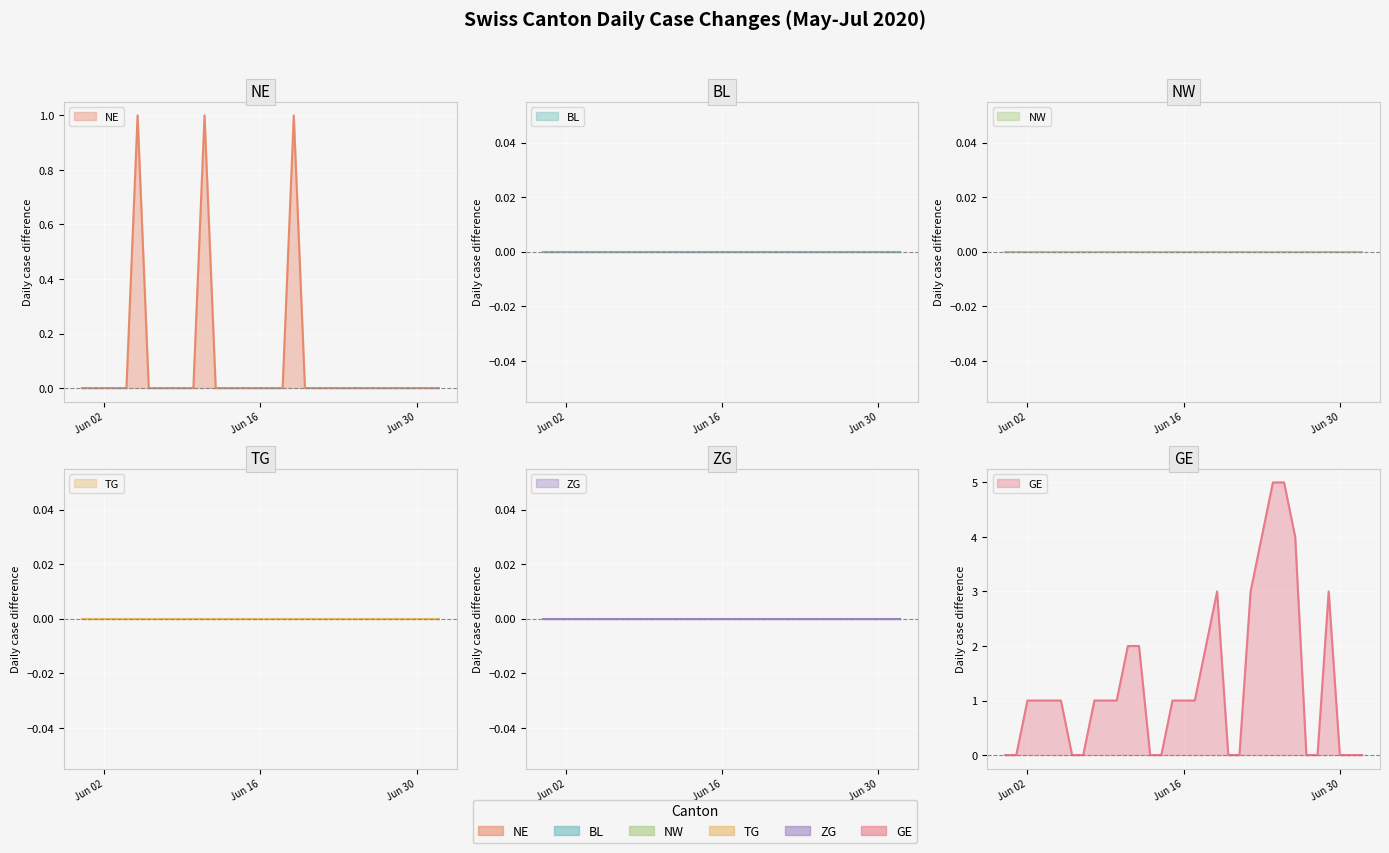

Rank the series at 2020-06-01 from lowest to highest value.

NE, BL, NW, TG, ZG, GE